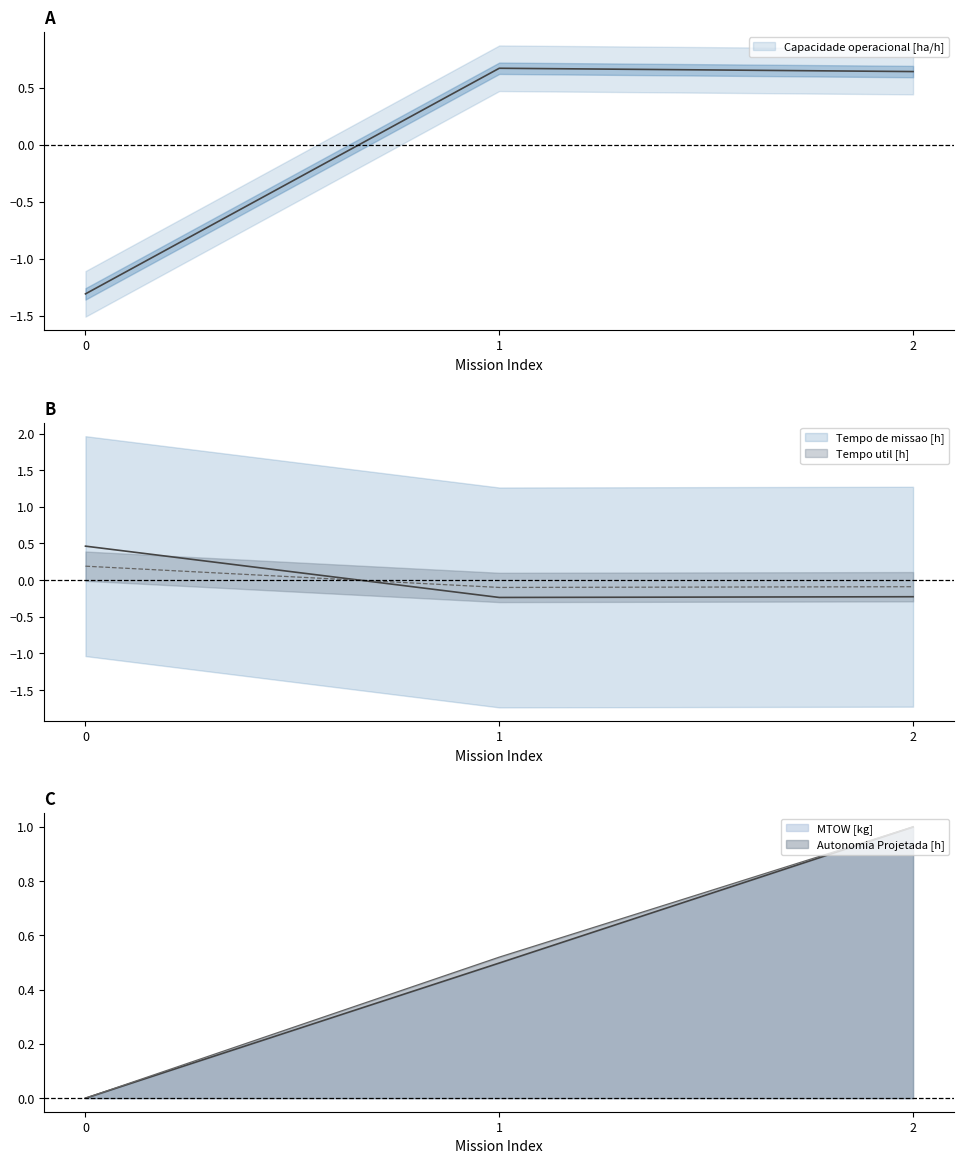

Which series has the widest spread of values?

Capacidade operacional [ha/h]